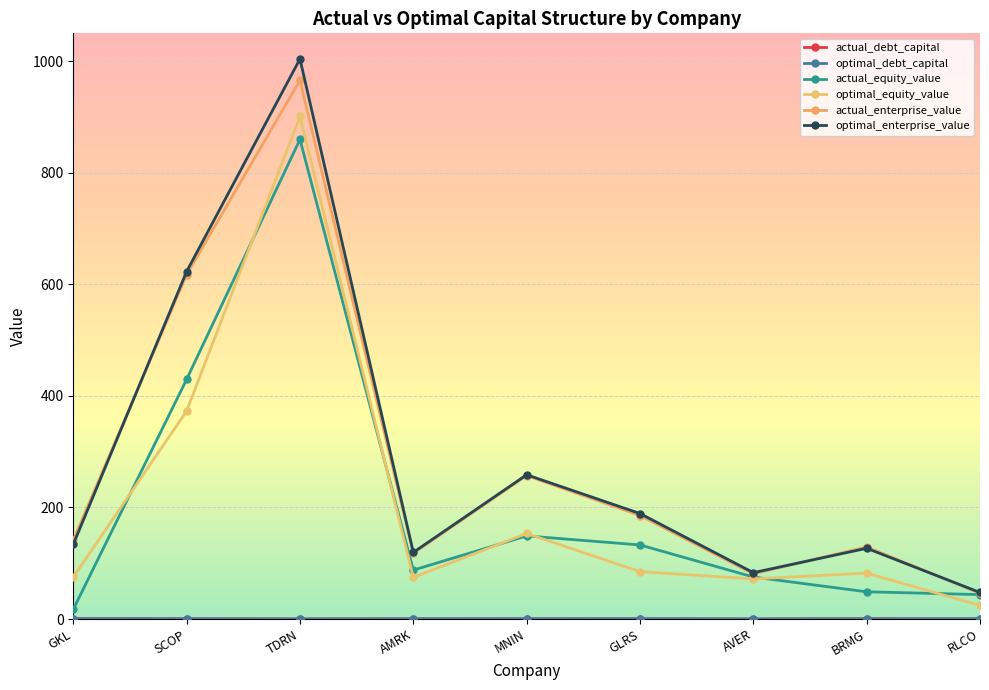

What is the difference between the second highest and minimum values in the actual_debt_capital series?

0.6